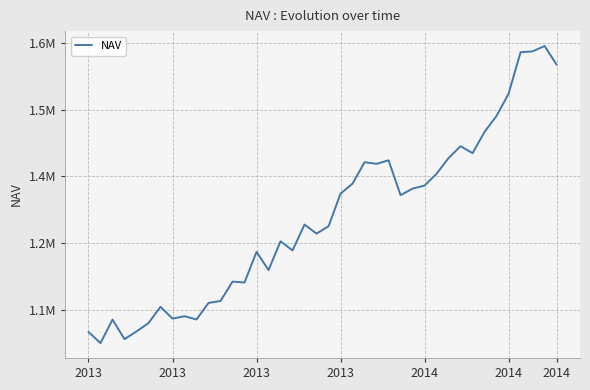

Rank the categories by value from highest to lowest.

38, 37, 36, 39, 35, 34, 33, 31, 32, 30, 25, 23, 24, 29, 22, 28, 27, 21, 26, 18, 20, 19, 16, 17, 14, 15, 12, 13, 11, 10, 2014, 8, 7, 9, 2013, 2014, 2014, 2013, 2013, 2013